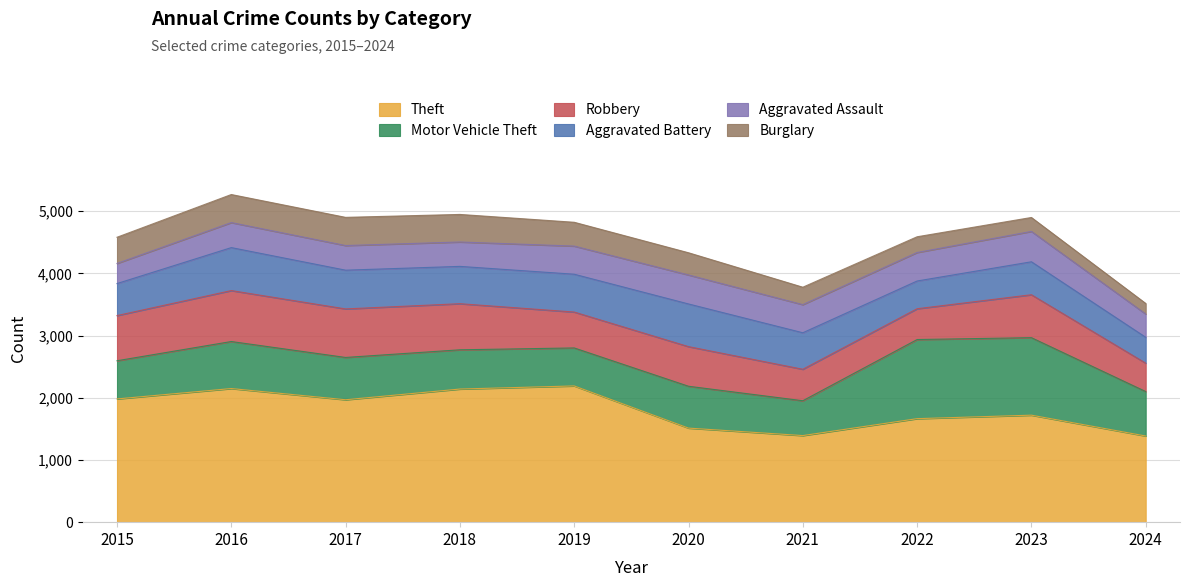

At which category does Aggravated Assault reach its first local valley?

2018